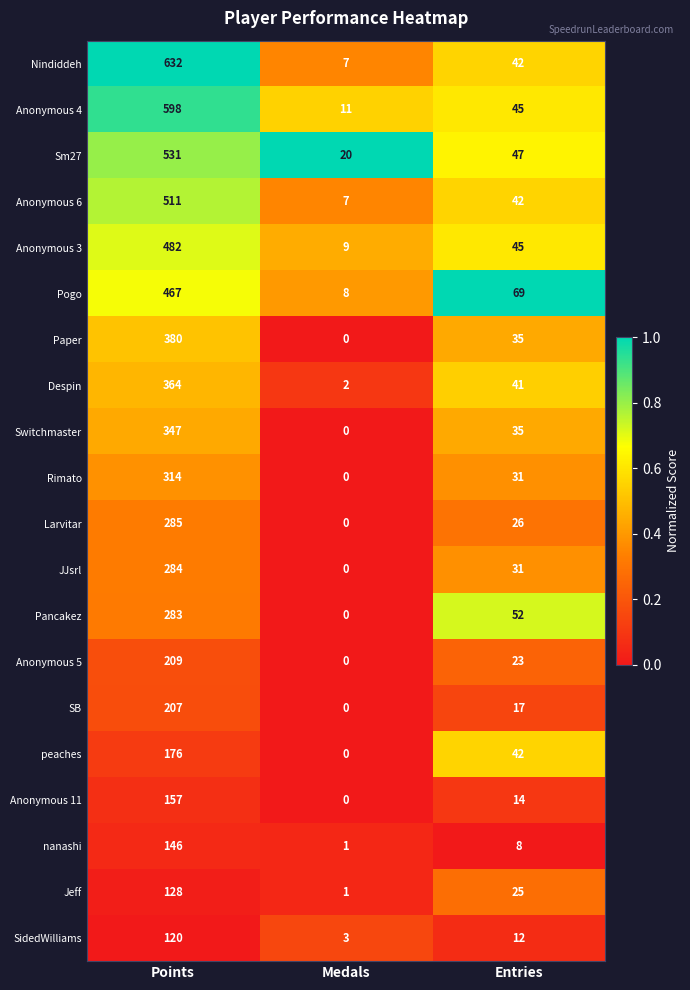

Which series has the widest spread of values?

Nindiddeh